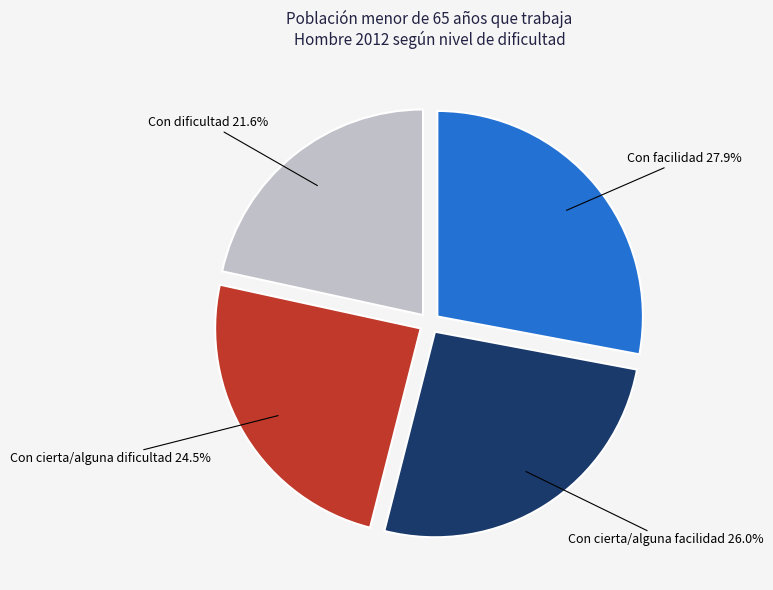

Is there any slice that represents more than half of the pie?

No